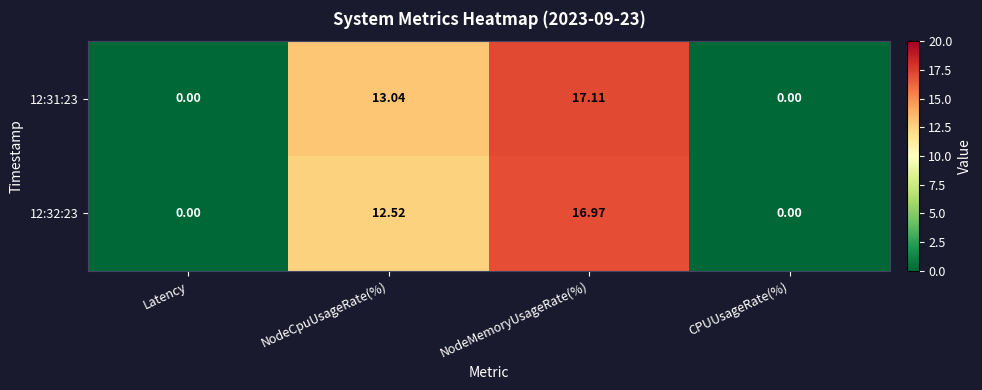

At which label does 12:32:23 reach its peak?

NodeMemoryUsageRate(%)